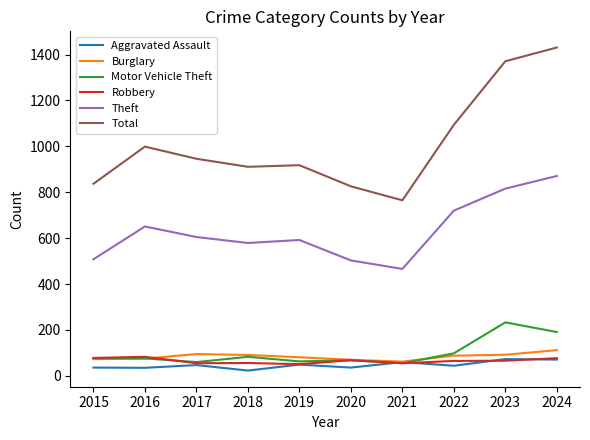

What is the highest value of the Total series?

1431